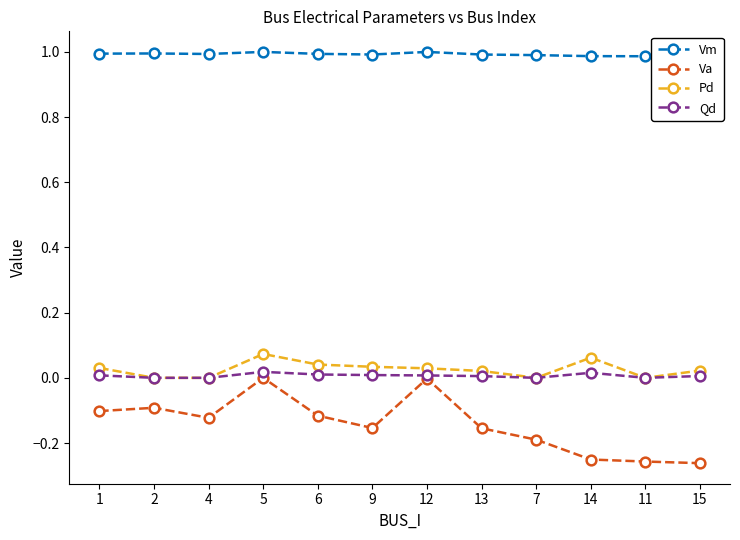

What is the greatest value displayed?

1.0